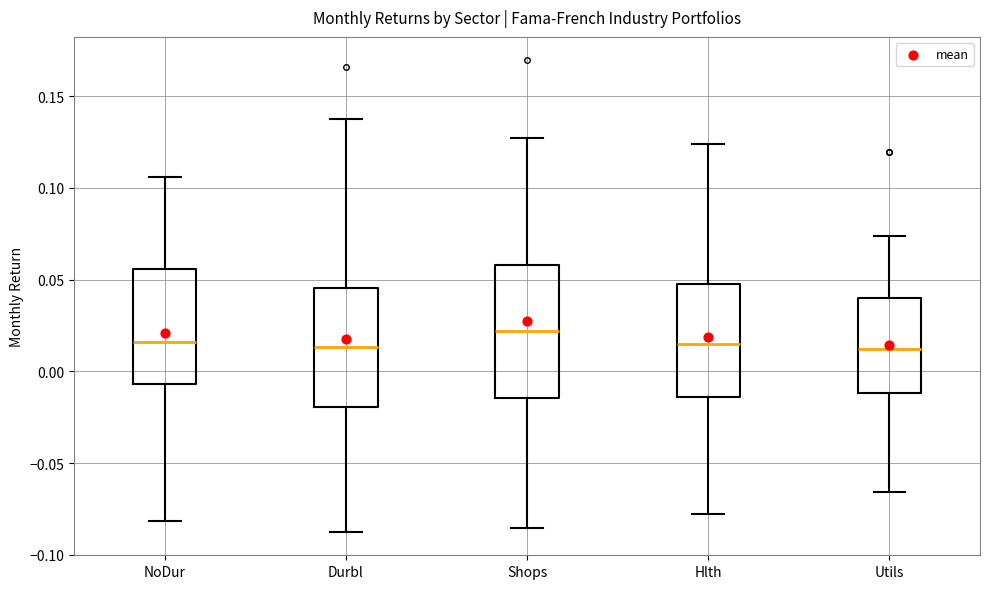

Which box is the tallest, from its lower edge to its upper edge?

Shops